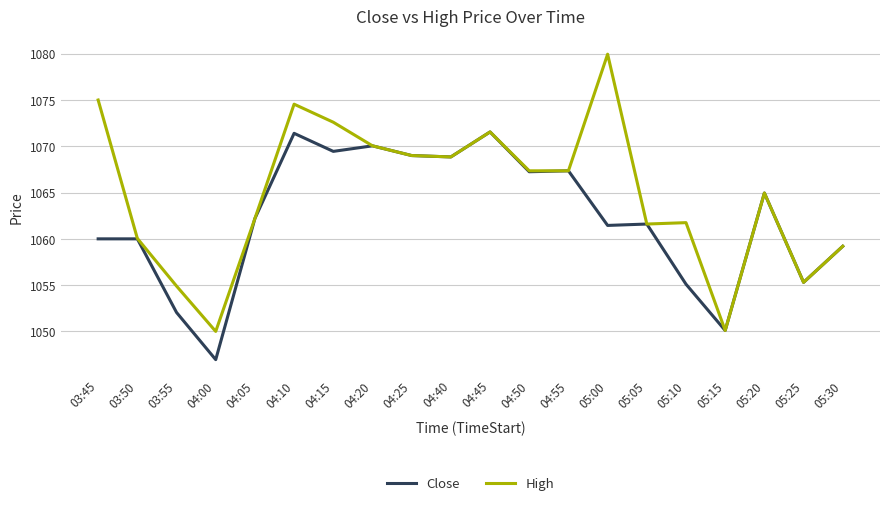

At how many categories does at least one series exceed 1047?

20